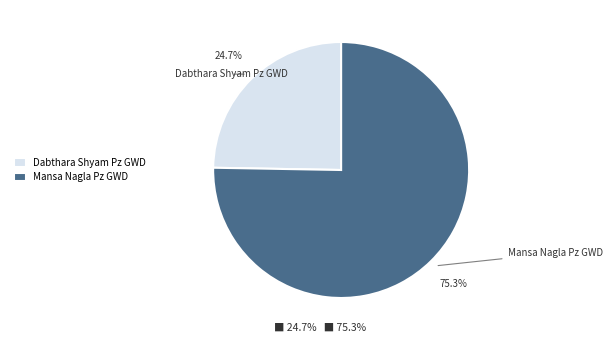

Approximately how many times larger is the value at Dabthara Shyam Pz GWD compared to Mansa Nagla Pz GWD?

0.3